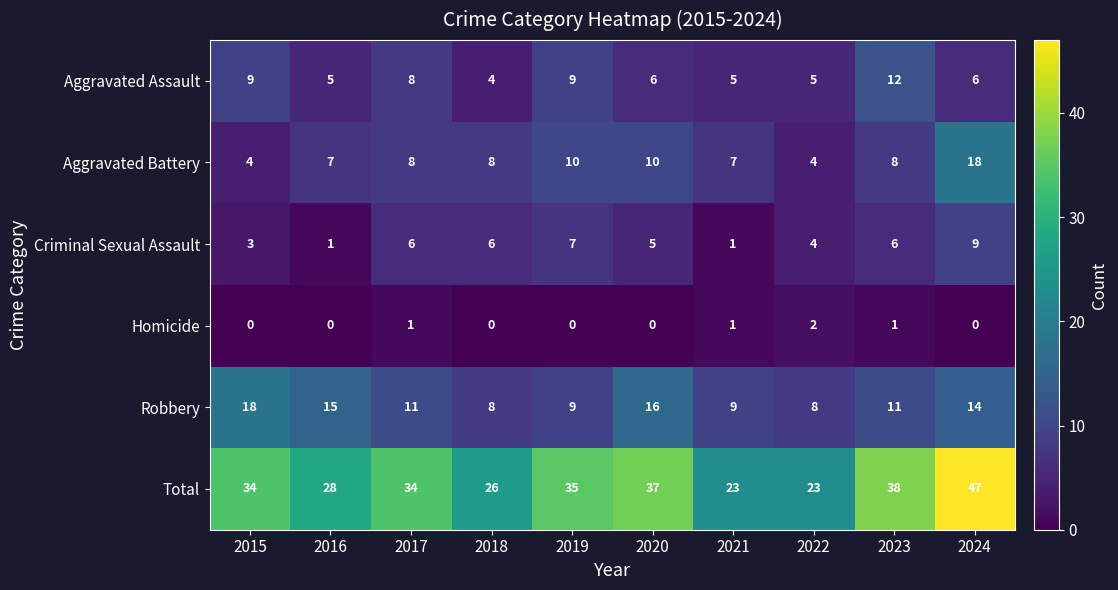

At which category is the sum across all series the highest?

2024